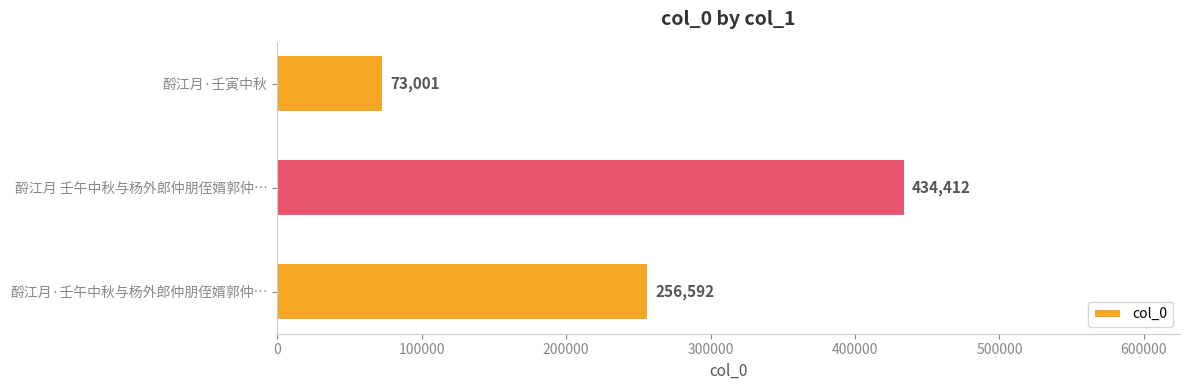

True or false: the data shows 434412 at 酹江月 壬午中秋与杨外郎仲朋侄婿郭仲….

True